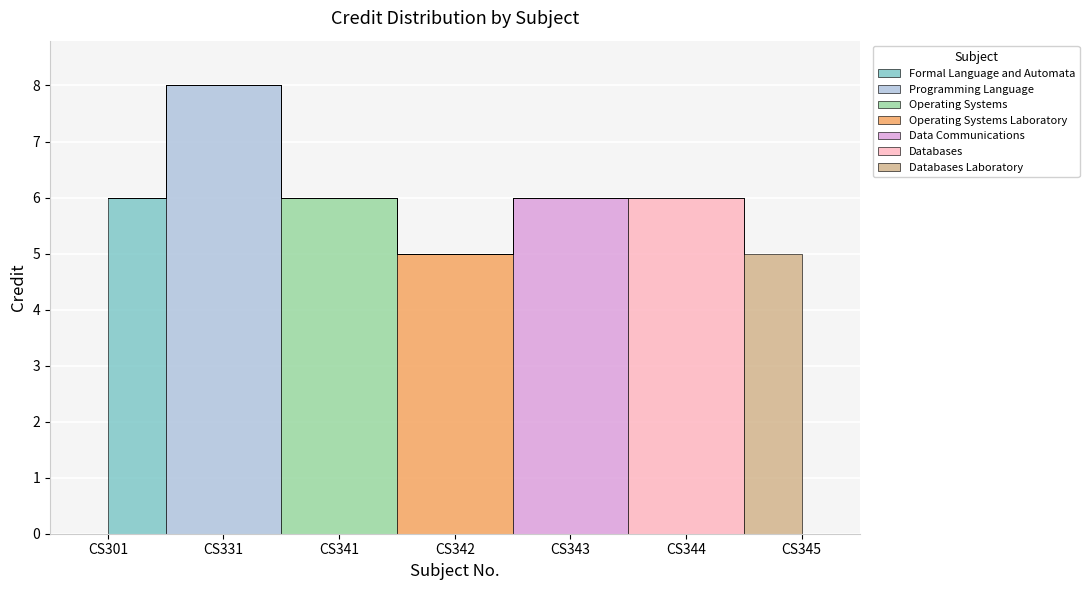

Approximately how many times larger is the value at CS343 compared to CS344?

1.0